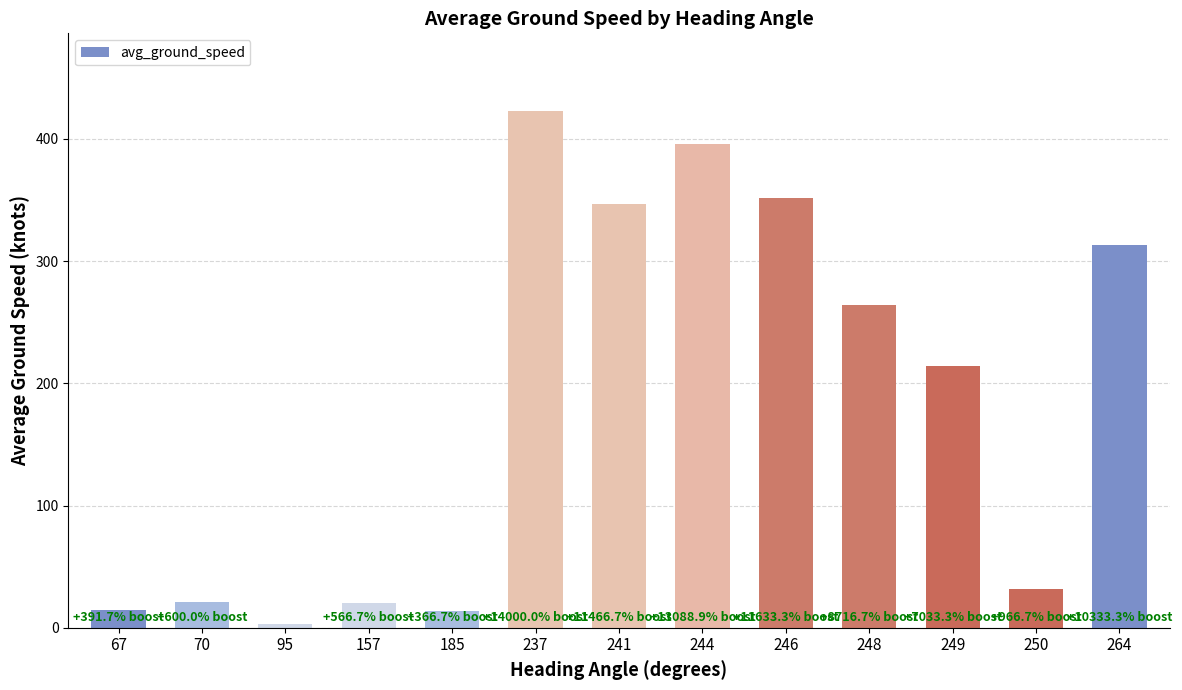

Between 185 and 250, which is larger?

250